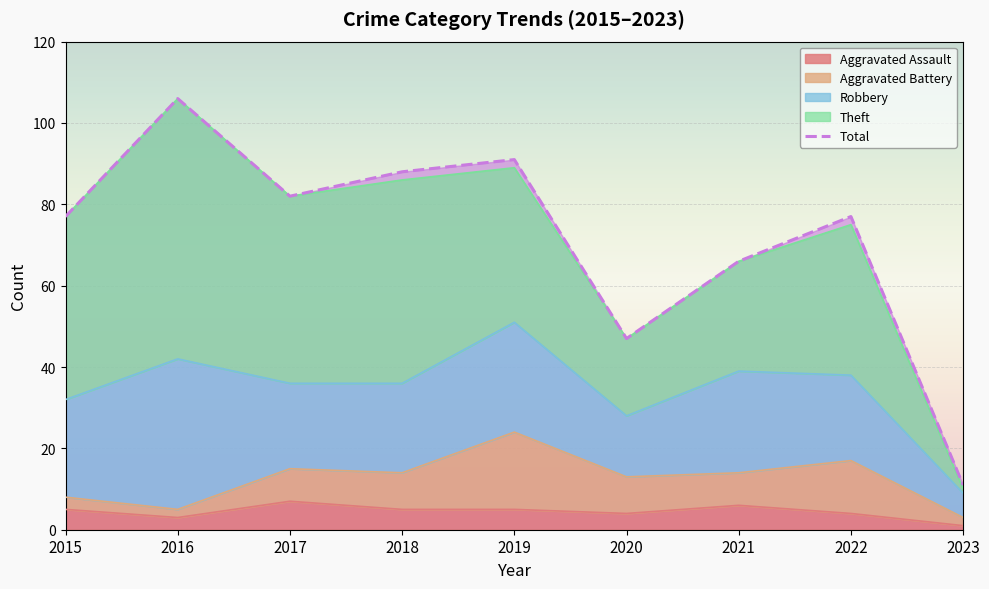

What is the change in value from 2019 to 2023?

-80